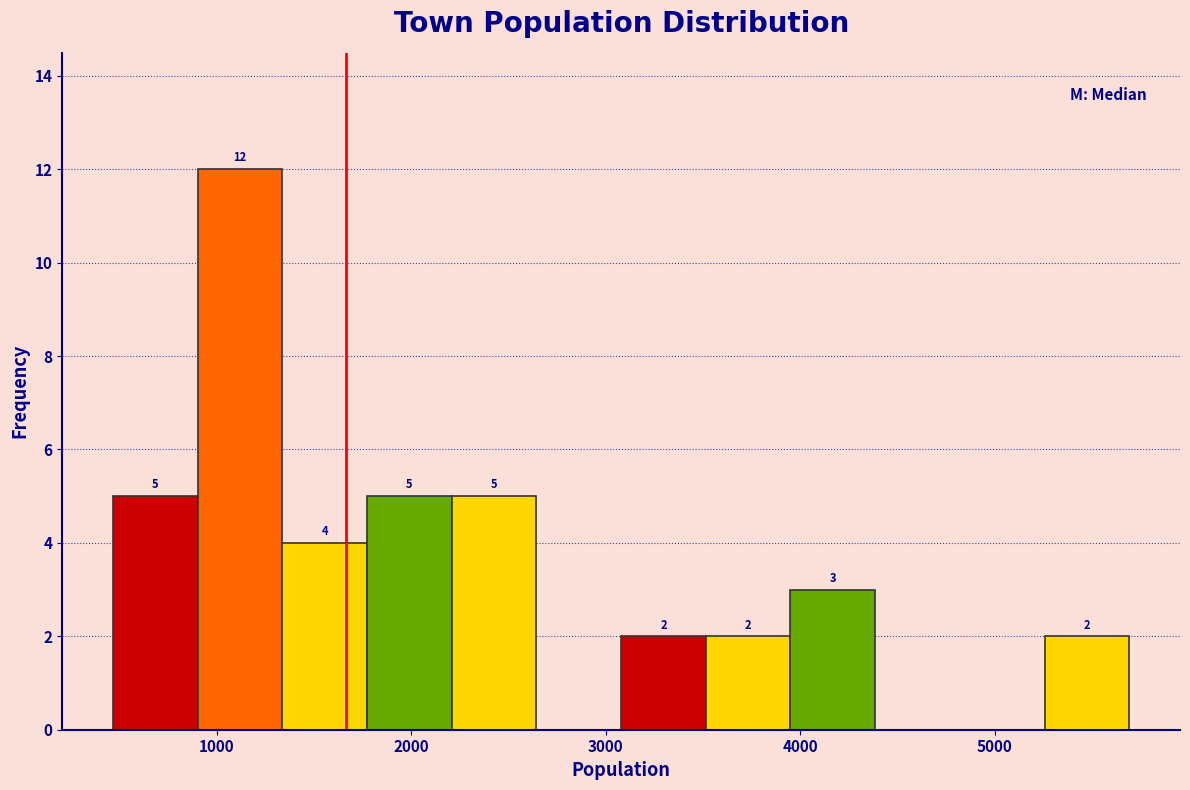

Over which range of the x-axis is the bar tallest?

900 to 1300